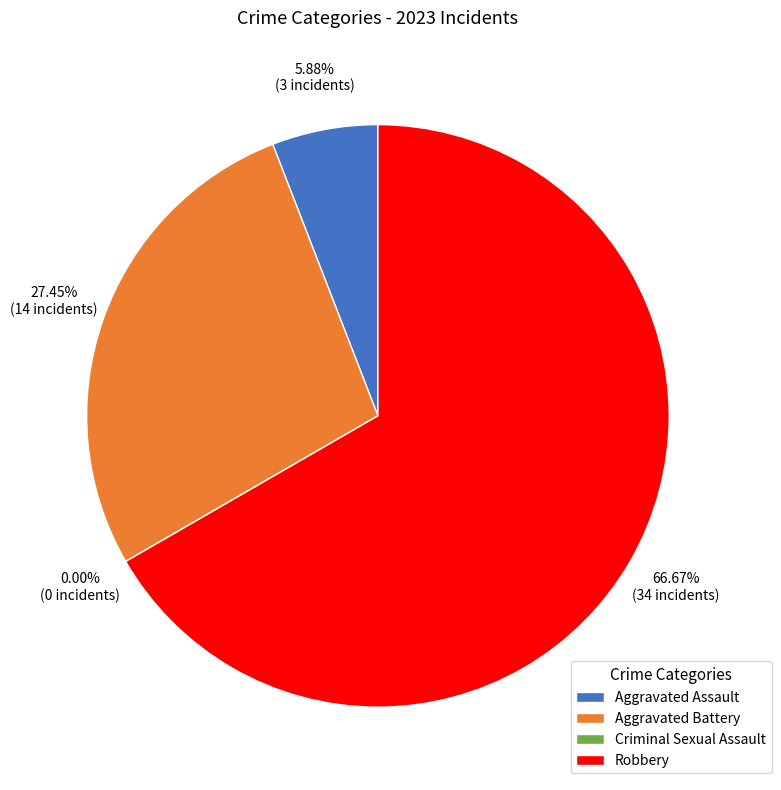

Is it true that Aggravated Battery is 27% of the pie?

True